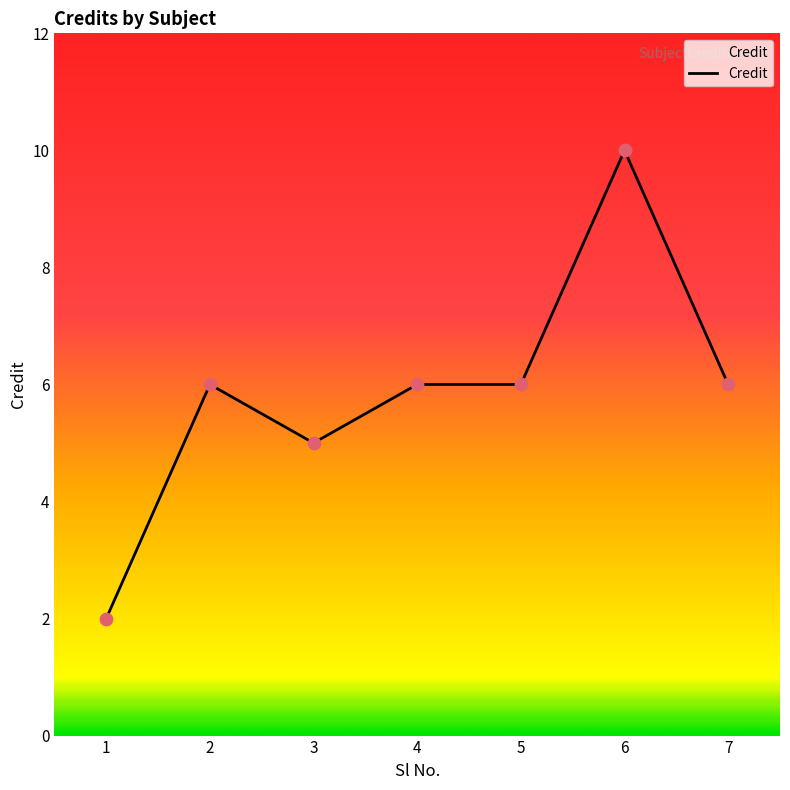

What is the ratio of the value at 5 to the value at 1?

3.0